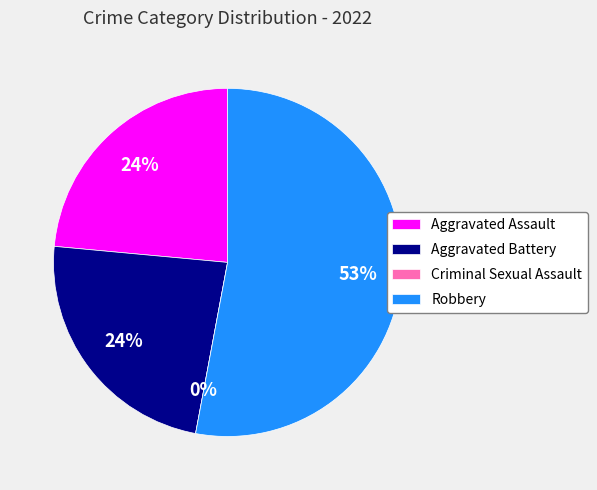

What is the majority slice?

Robbery